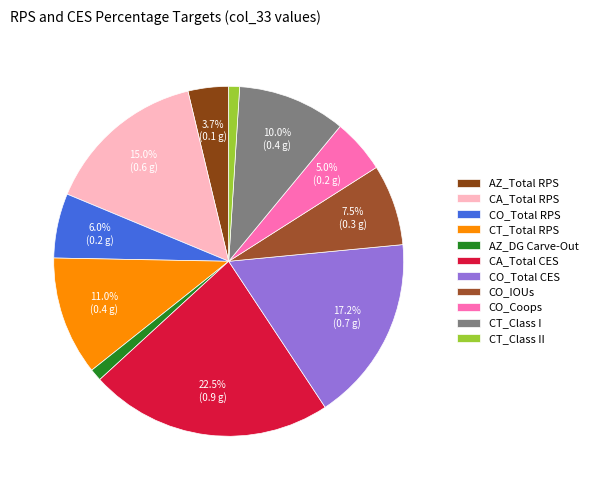

Is it true that CO_IOUs is 1% of the pie?

False